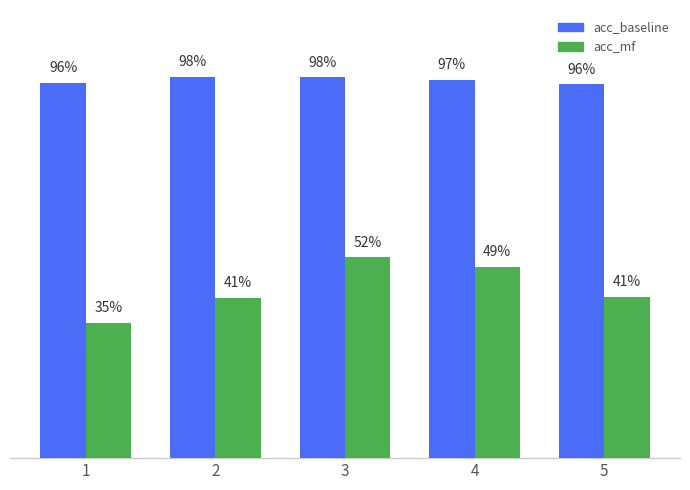

The value of acc_mf at 5 is 0.4. True or false?

True